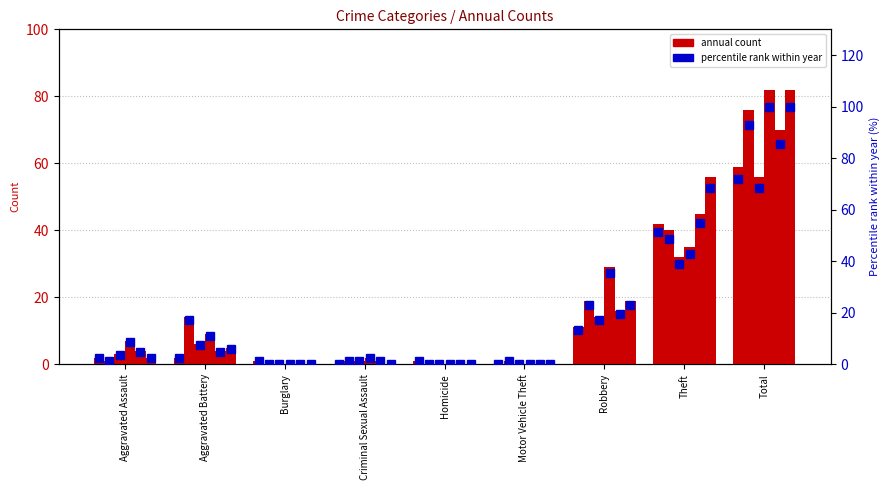

What is the difference between the pct_2023 values at Burglary and Total?

92.7